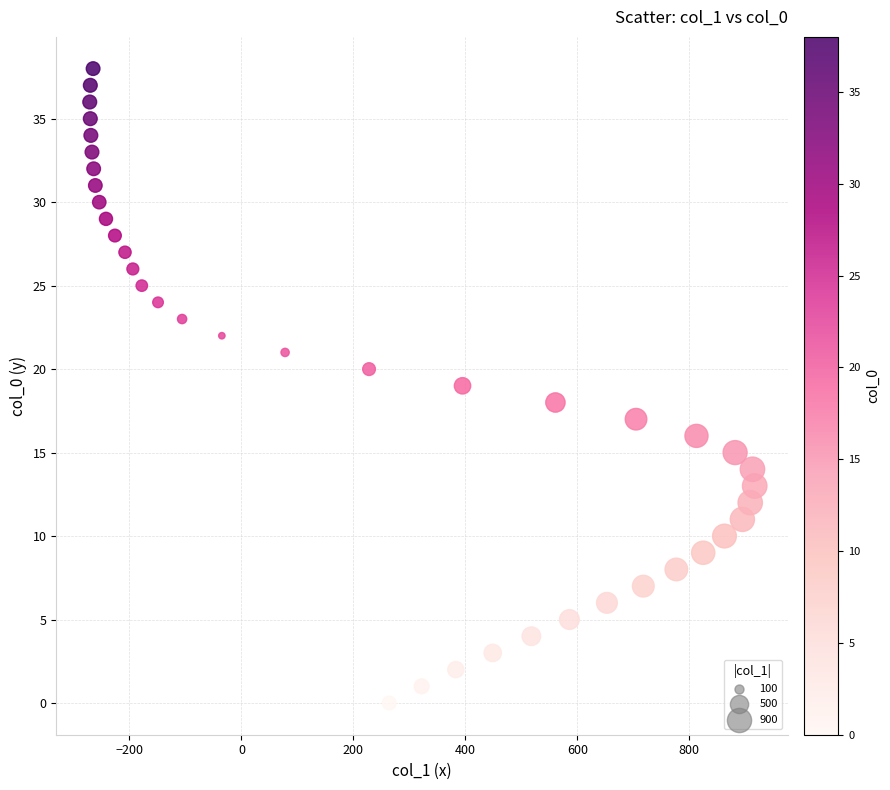

What is the range of X values (max minus min)?

1188